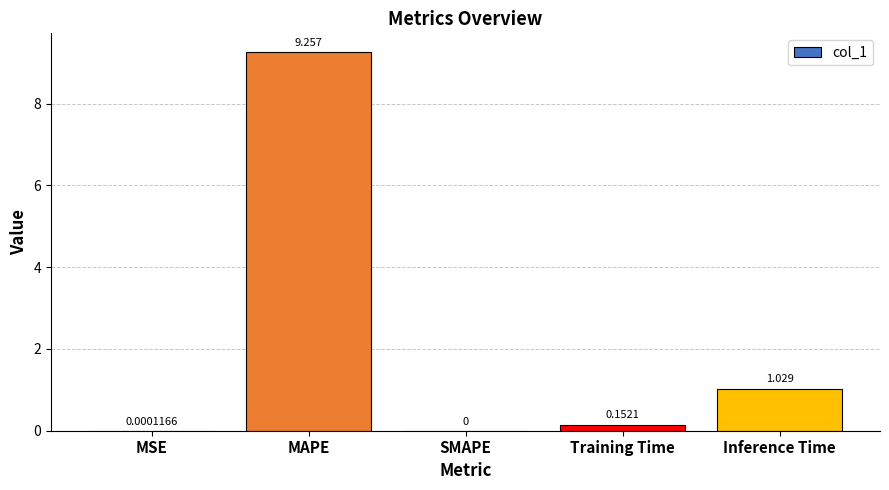

At which label is the value closest to 4?

Inference Time